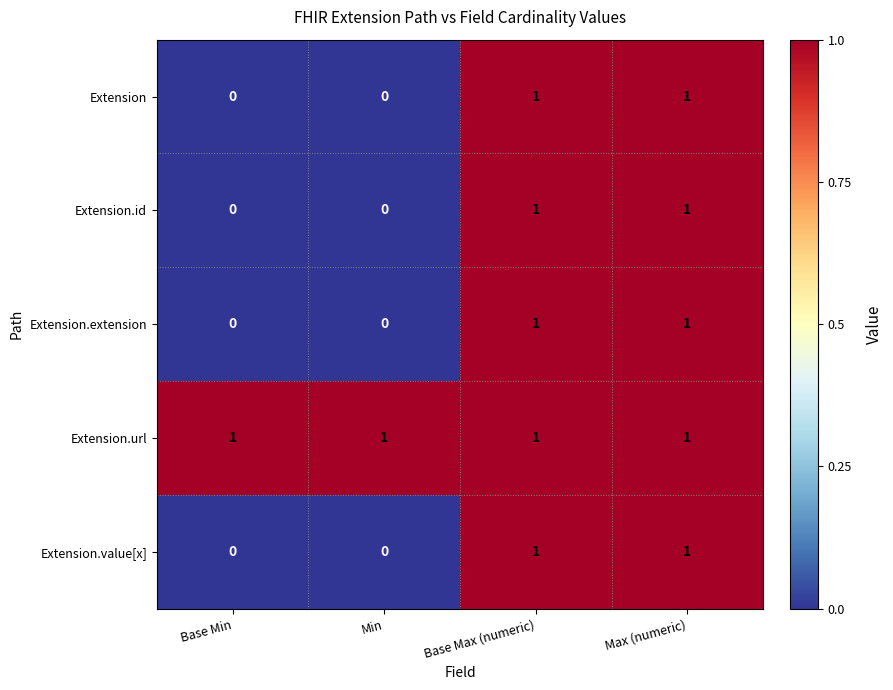

Which series has the largest total across all categories?

Extension.url